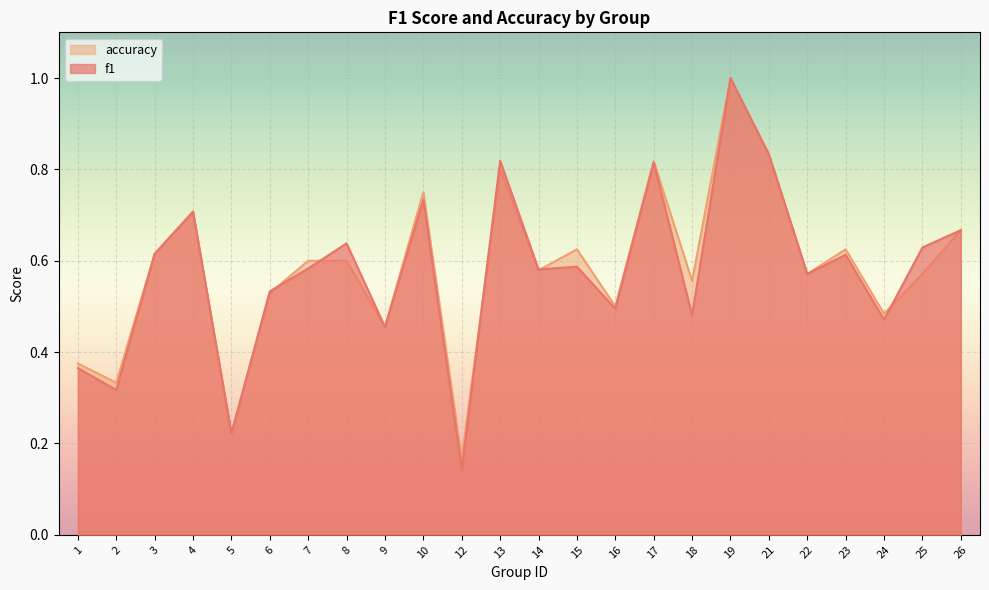

Which category has the lowest value in the accuracy series?

12